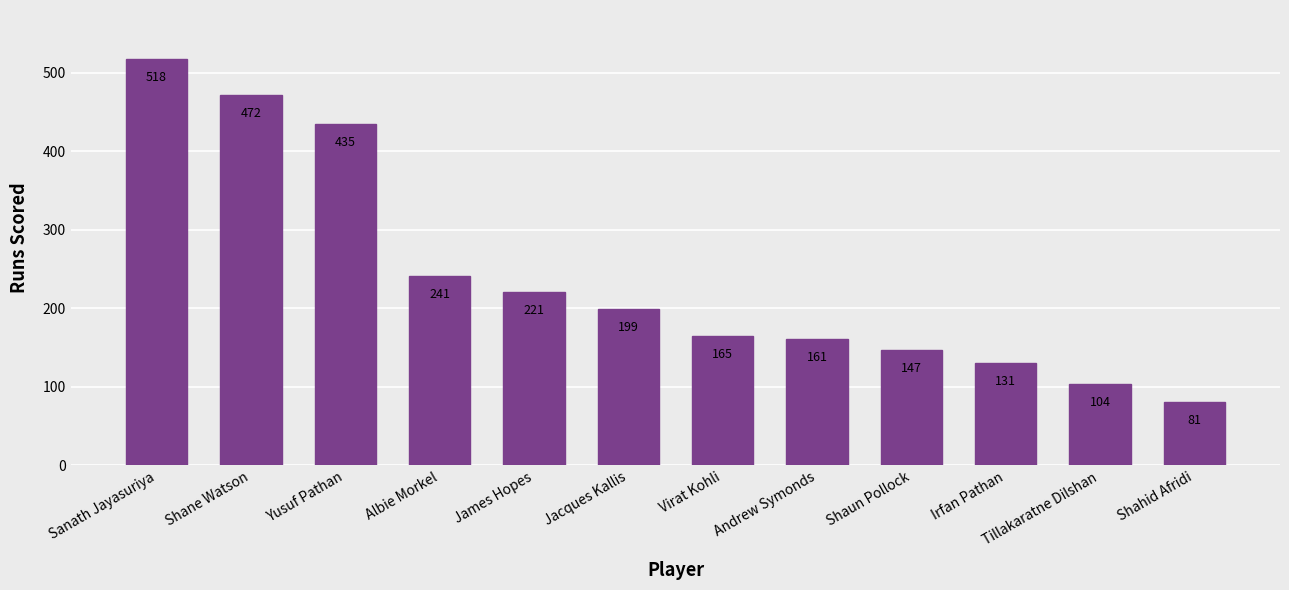

Approximately how many times larger is the value at Shaun Pollock compared to Shahid Afridi?

1.8